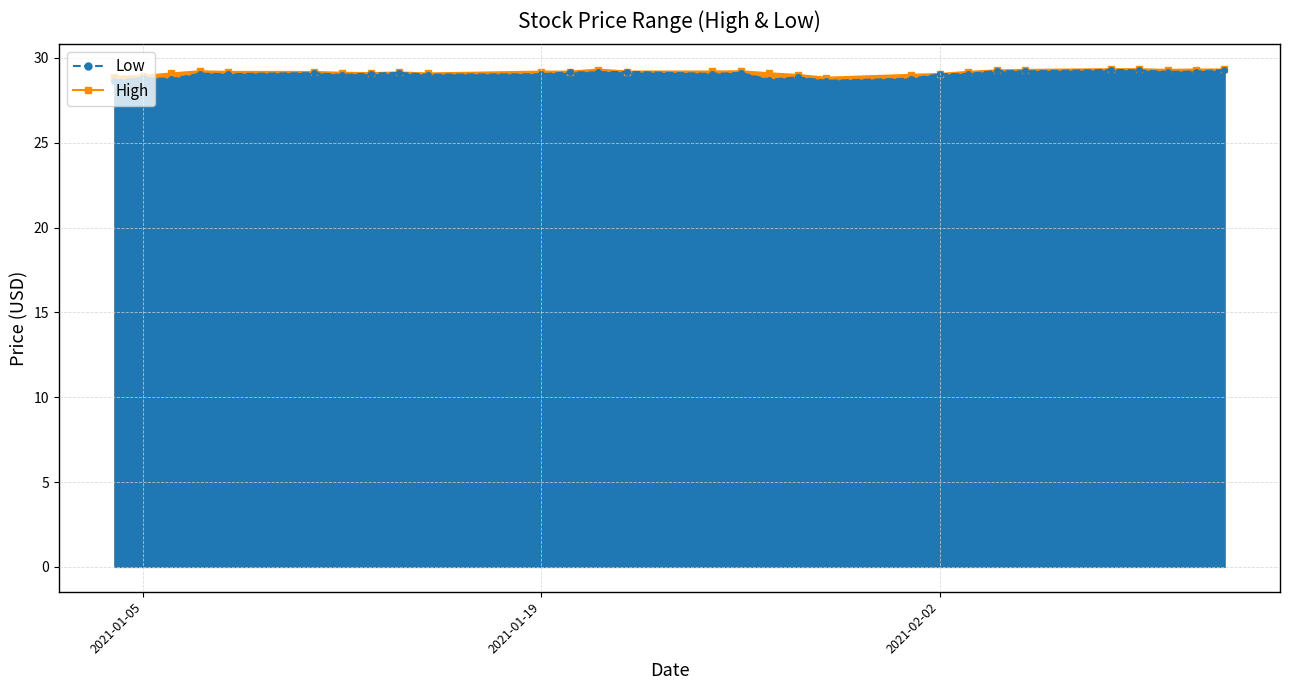

What value does the Low series have at 2021-01-28?

28.9